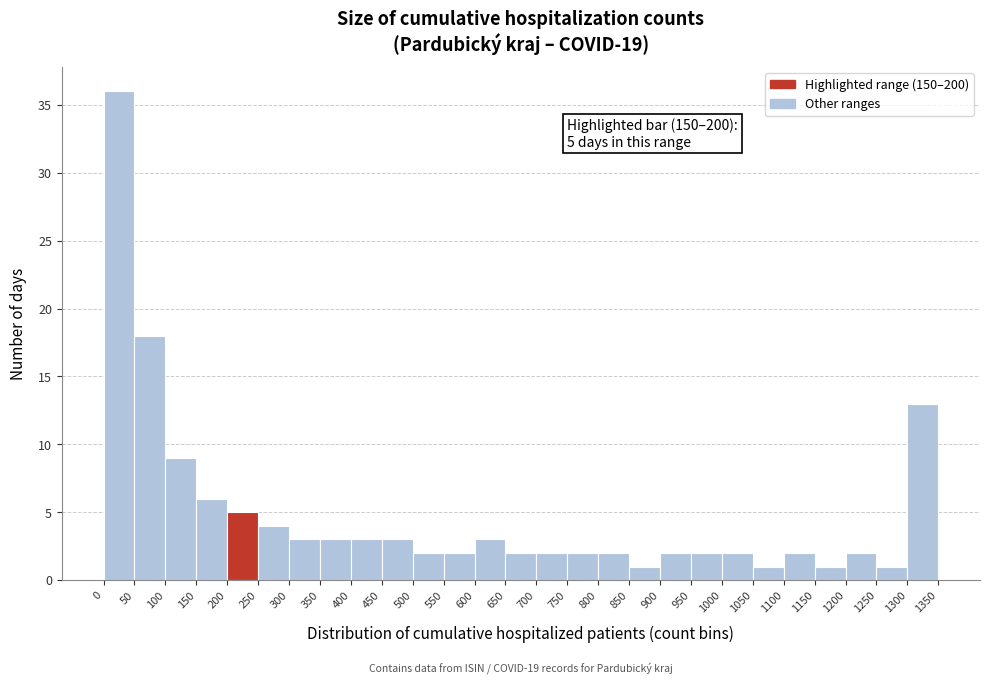

Which range on the x-axis has the tallest bar?

0 to 50